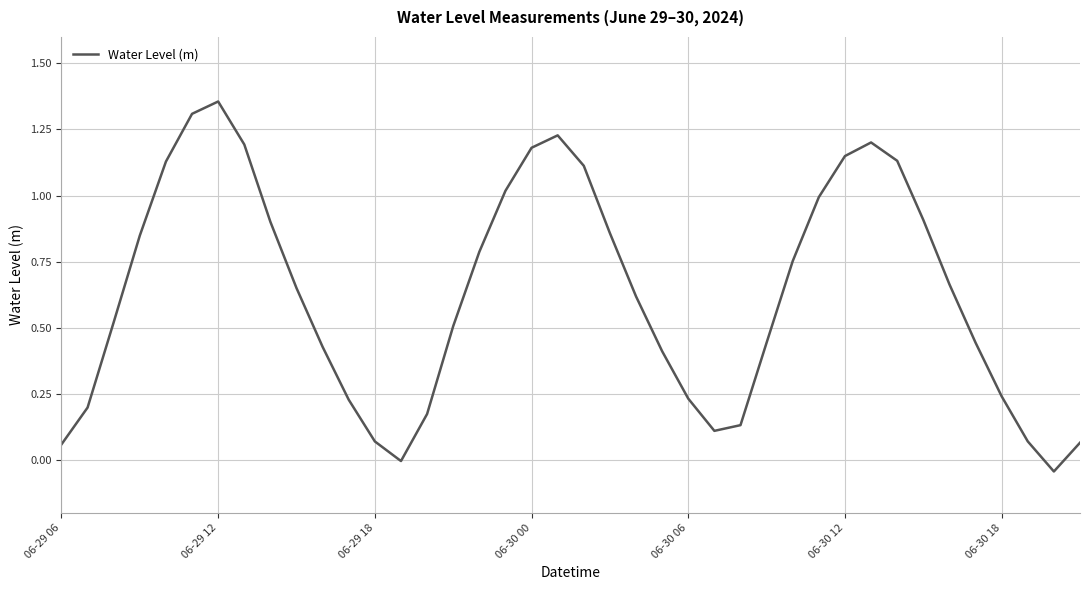

Does the chart have visible grid lines?

Yes